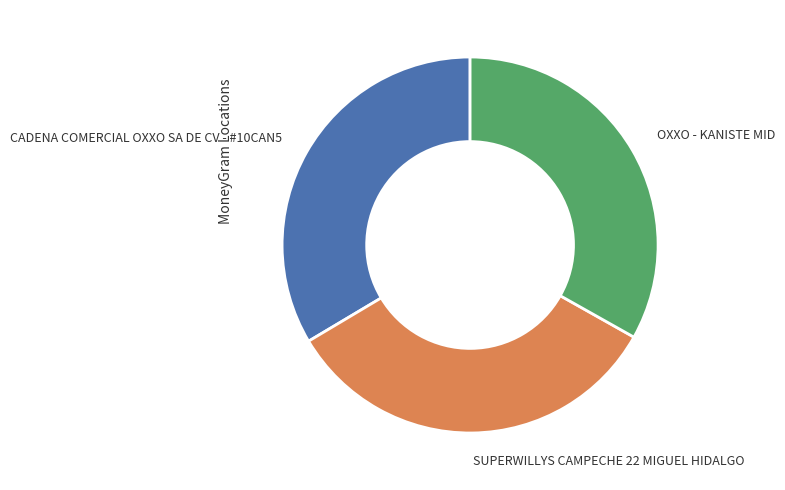

The OXXO - KANISTE MID slice represents 33% of the pie. True or false?

True